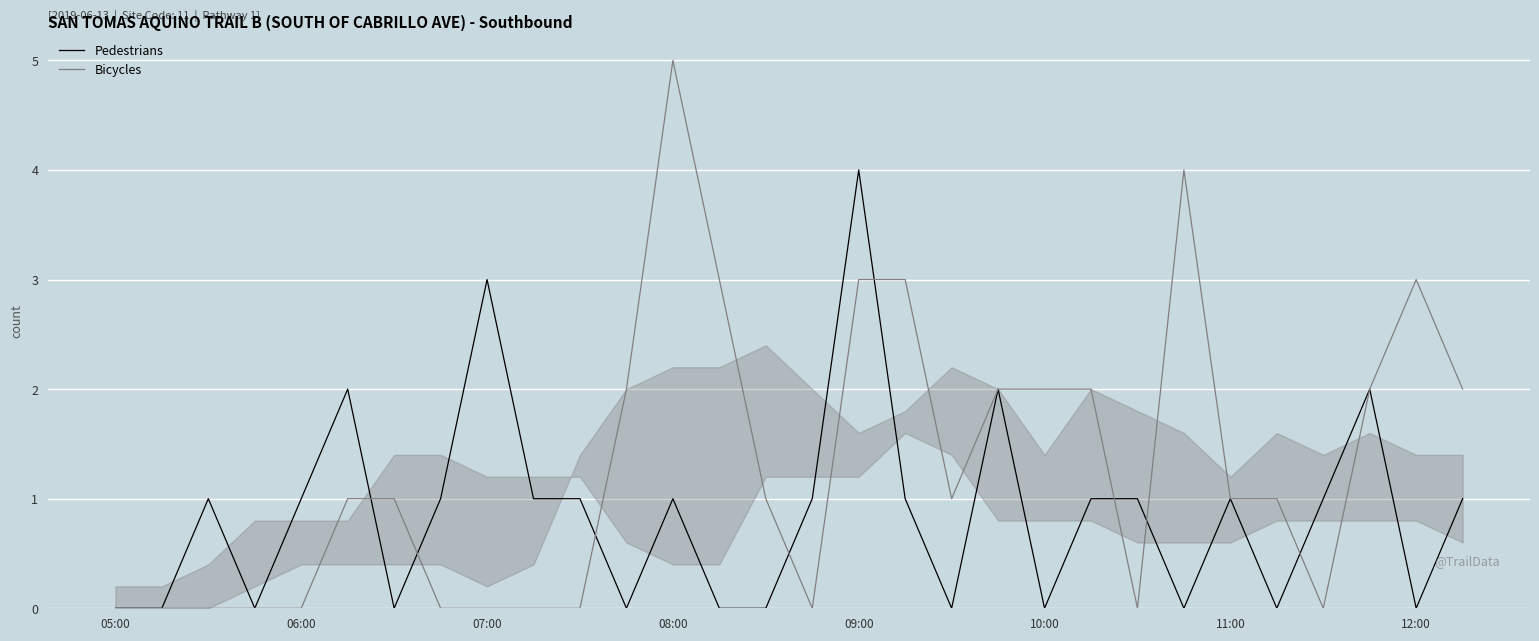

Which series has the widest spread of values?

Bicycles